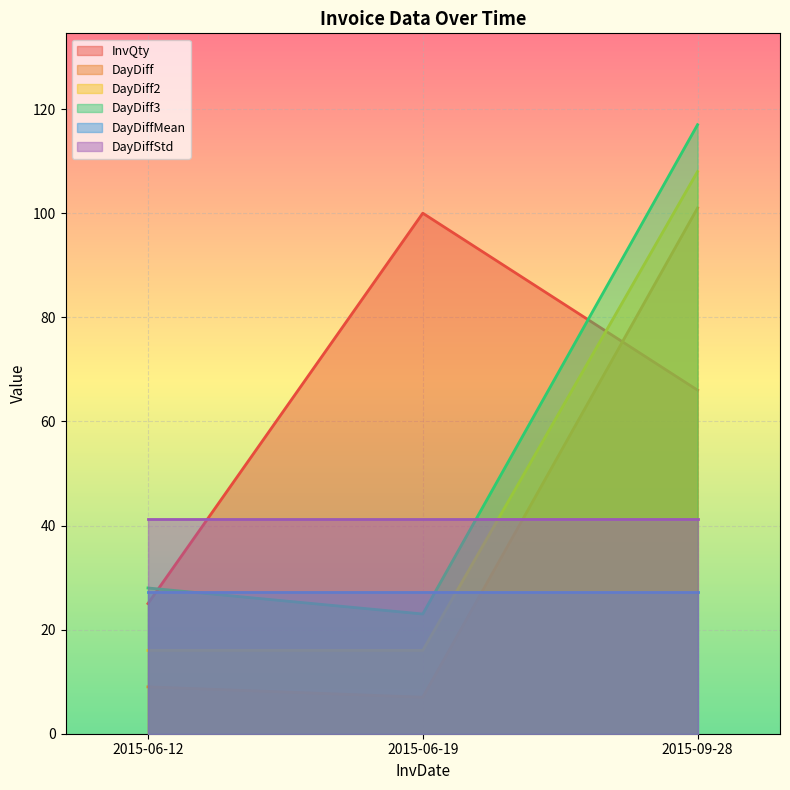

What are all the series names shown in the legend?

InvQty, DayDiff, DayDiff2, DayDiff3, DayDiffMean, DayDiffStd